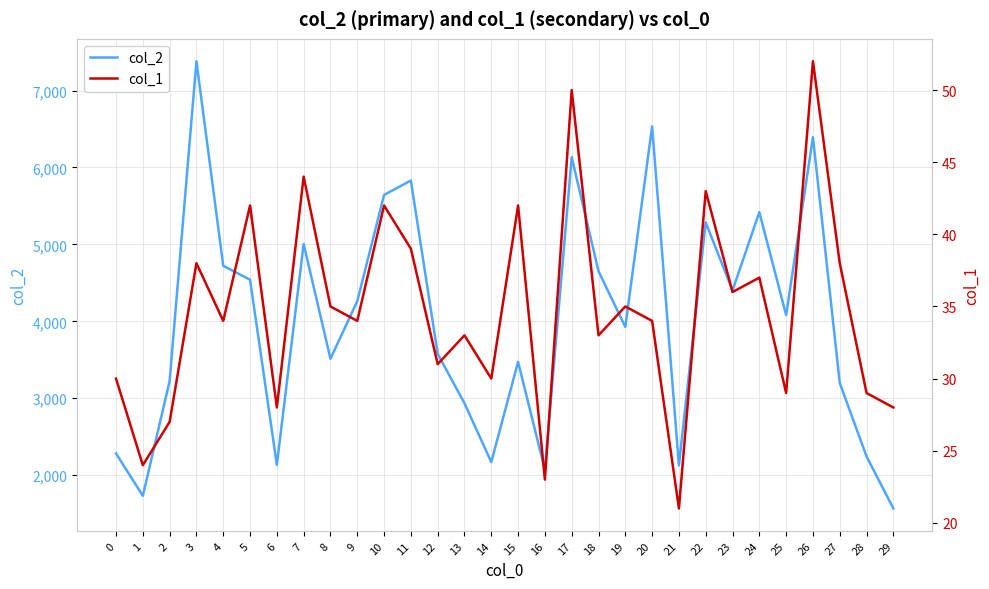

How many data points in col_2 are above 4081?

14